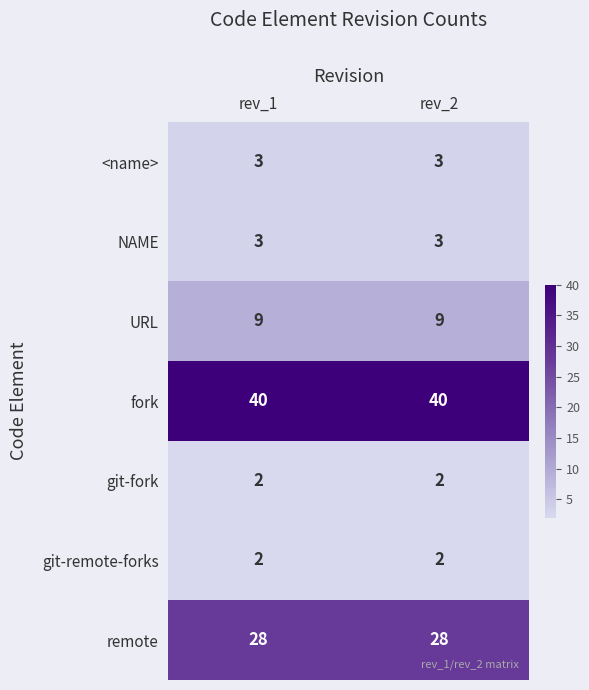

True or false: NAME has a value of 4 at rev_1.

False